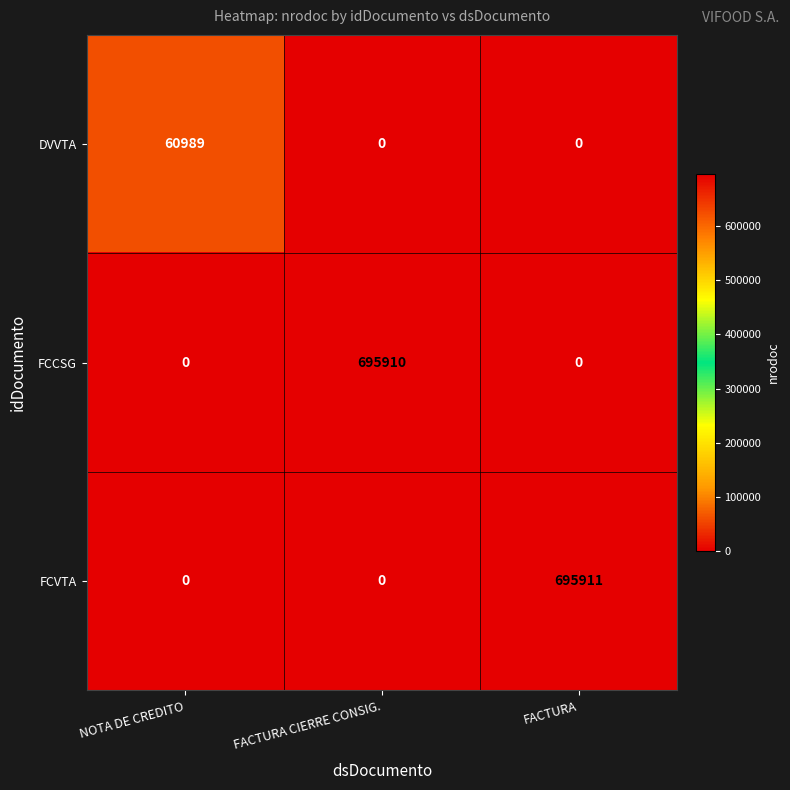

True or false: FCCSG has a value of 380445 at FACTURA CIERRE CONSIG..

False